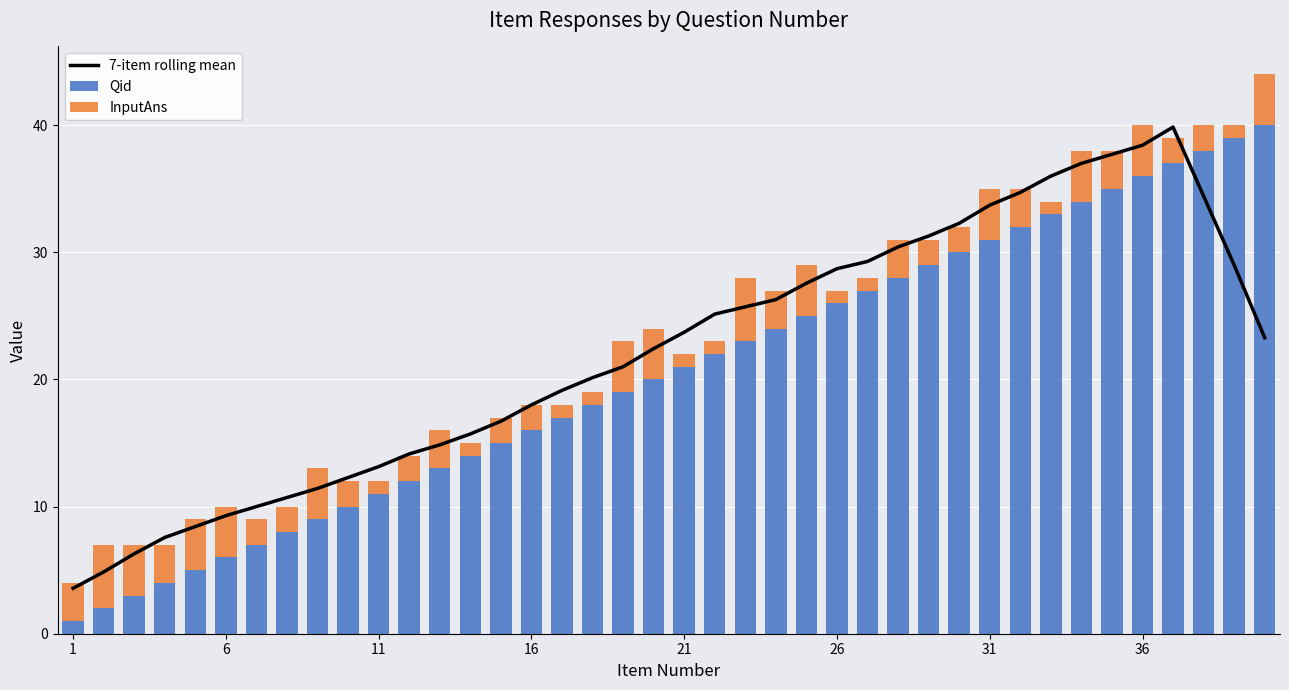

Is it true that Qid equals 11 at 16?

False